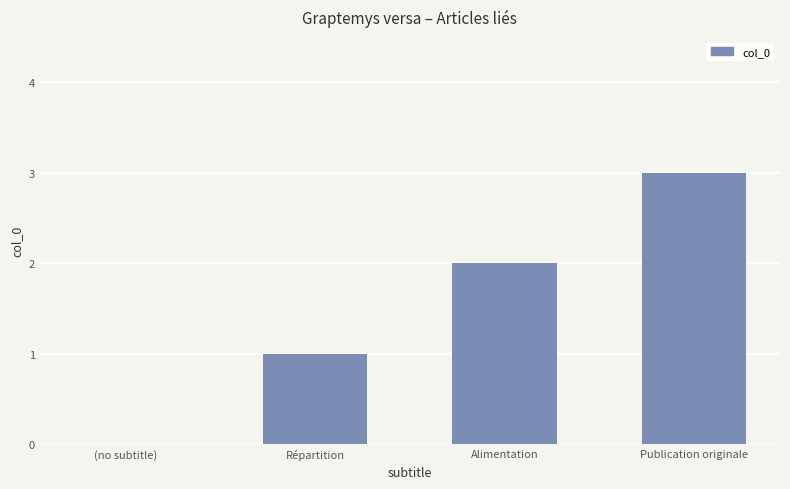

What is the change in value from Alimentation to Publication originale?

+1